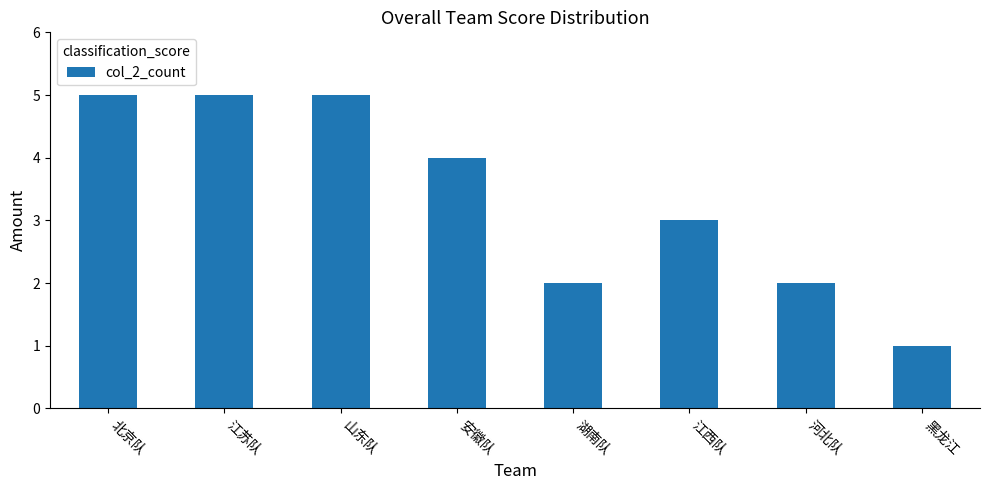

What is the sum of the values at 山东队 and 黑龙江?

6